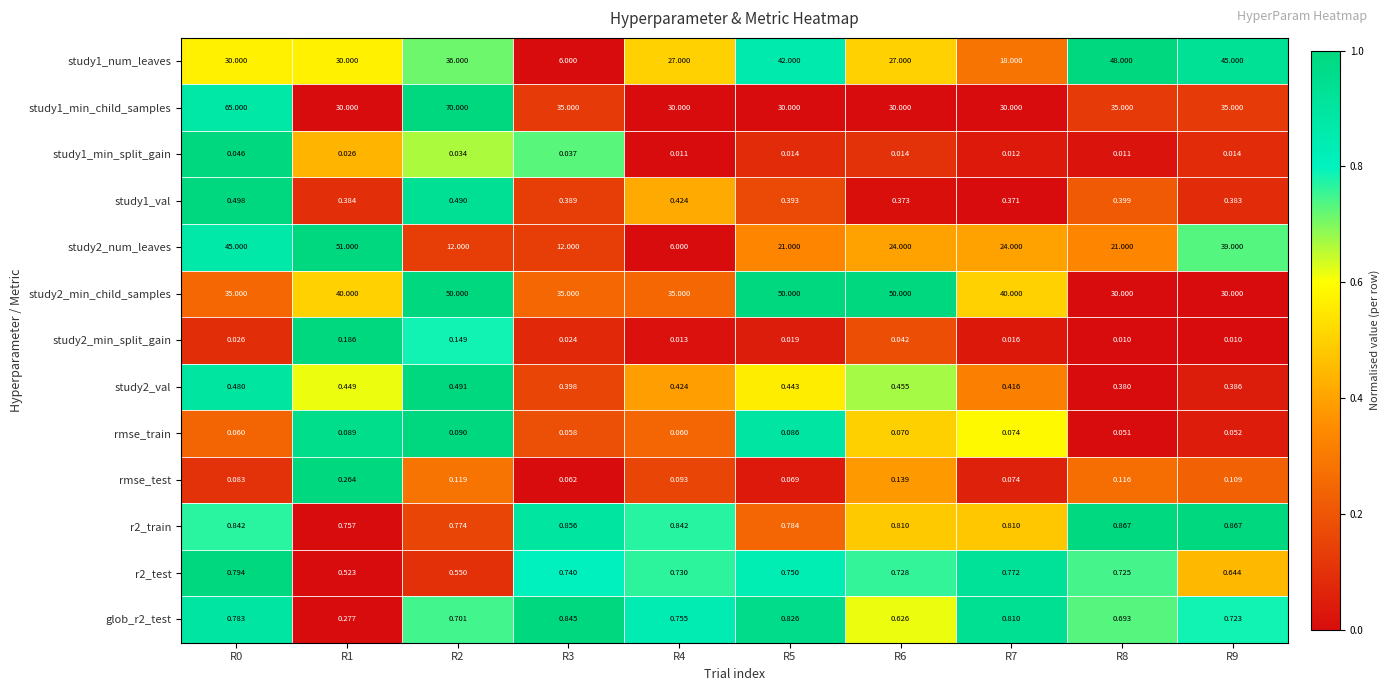

Is the value of rmse_test at R1 greater than the value of study2_min_child_samples at R7?

No